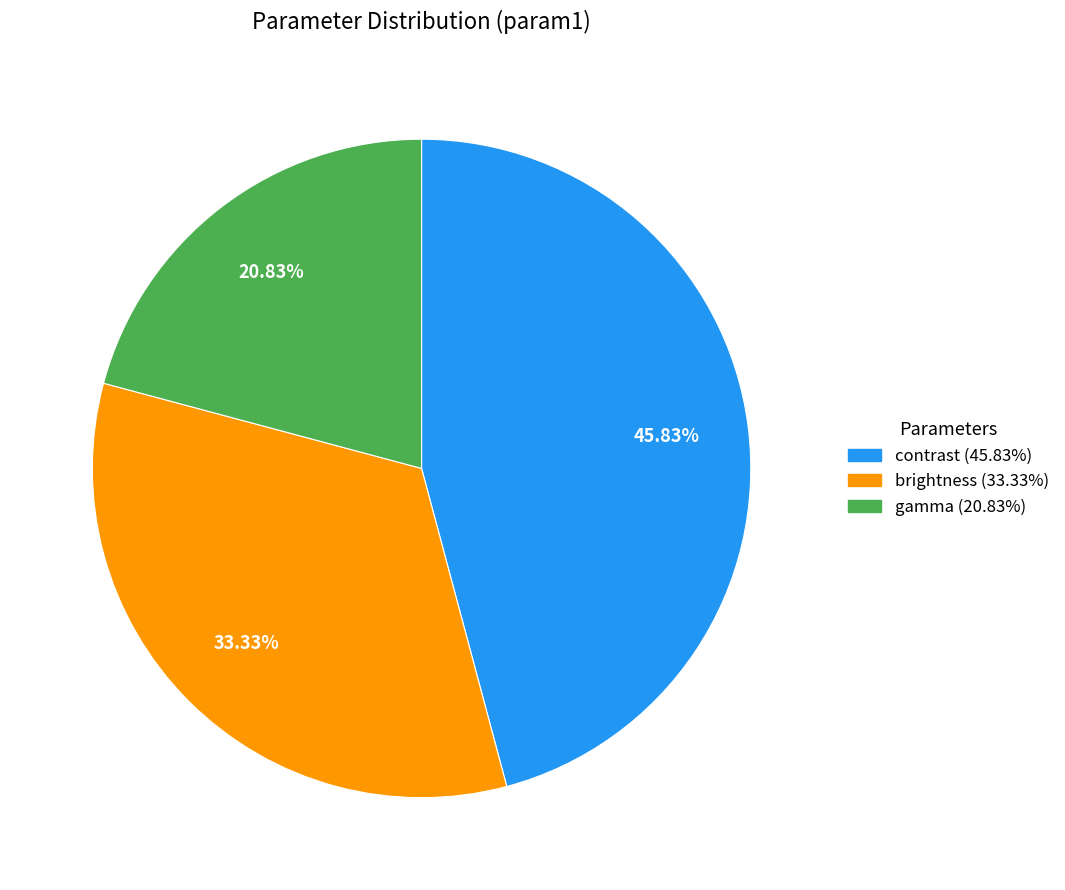

The contrast slice represents 39% of the pie. True or false?

False